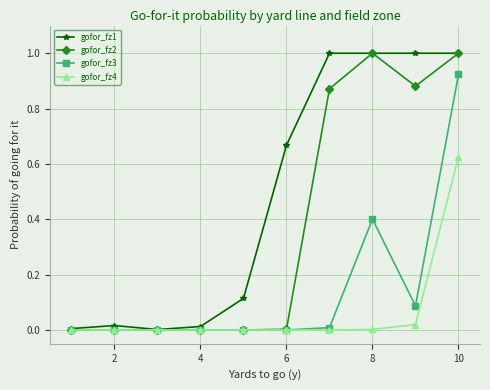

Rank the series by their average value, from lowest to highest.

gofor_fz4, gofor_fz3, gofor_fz2, gofor_fz1